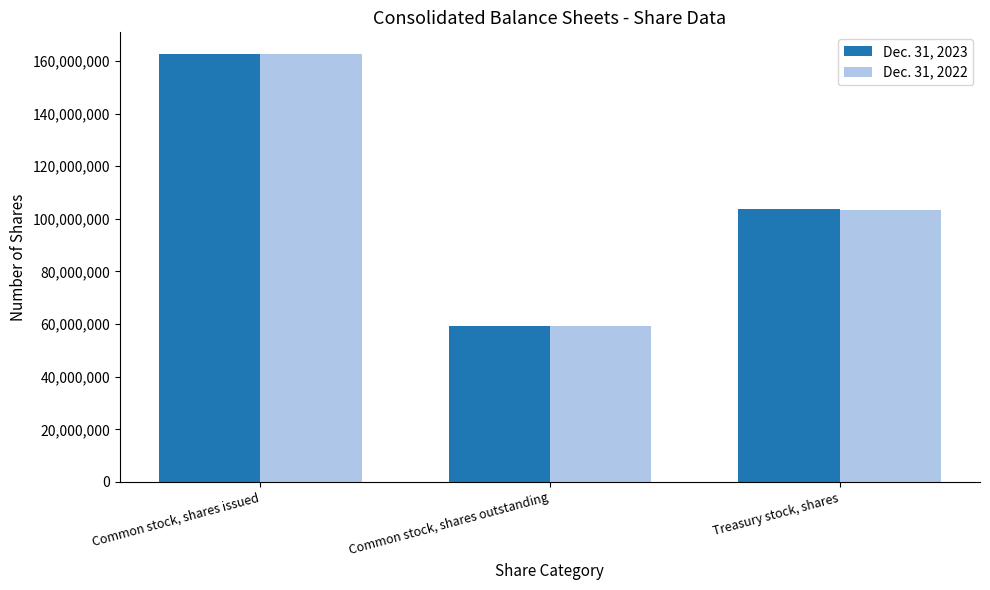

At which label does Dec. 31, 2023 reach its minimum?

Common stock, shares outstanding